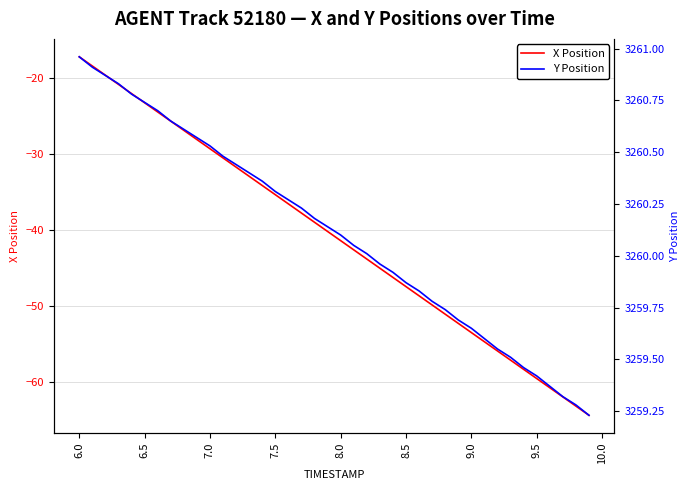

What are all the series names shown in the legend?

X Position, Y Position